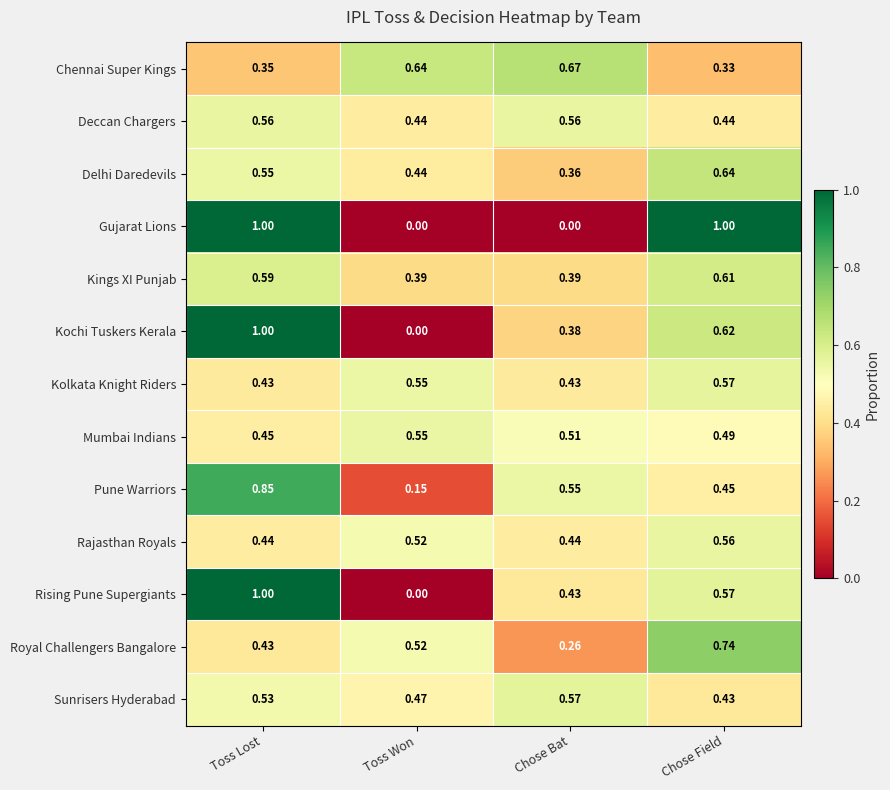

At which category is the sum across all series the highest?

Toss Lost